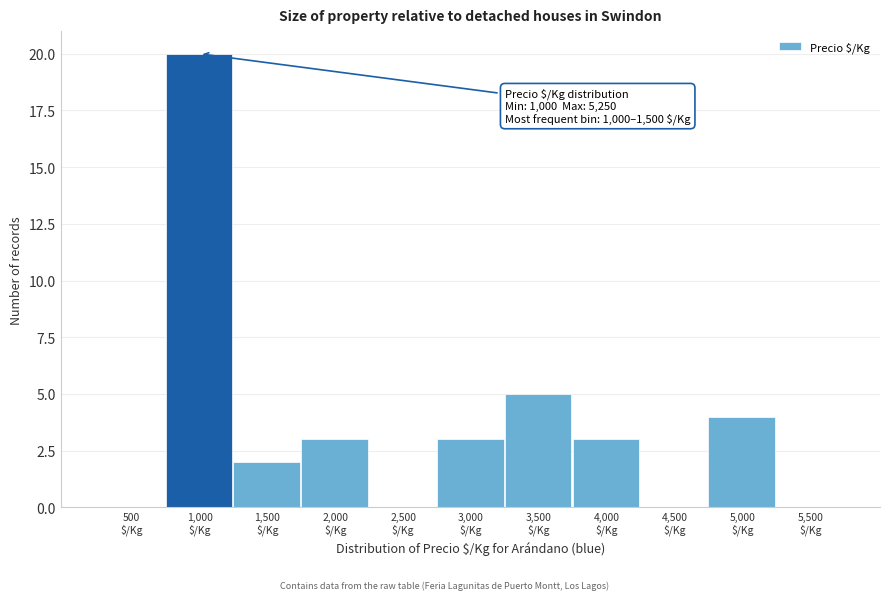

What is the greatest value displayed?

20